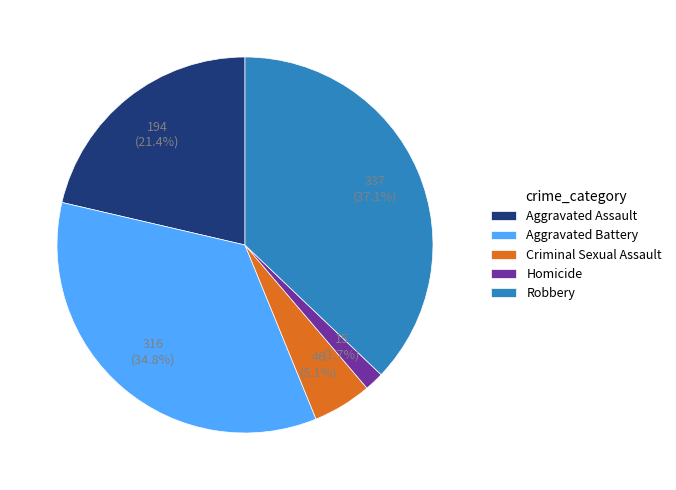

How many segments does this pie chart have?

5